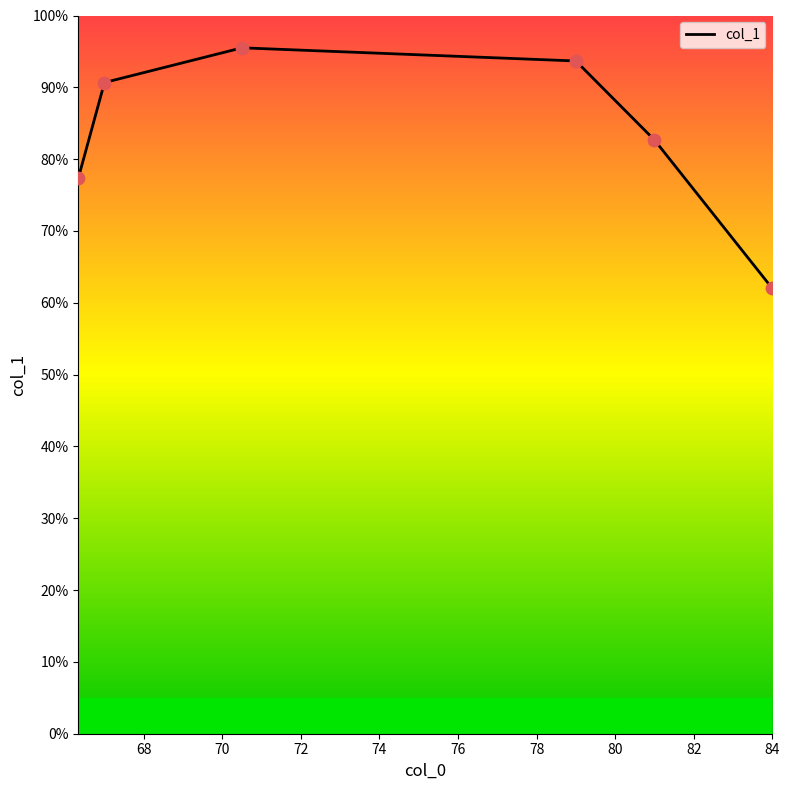

True or false: the data has more than 1 interior local peaks.

False